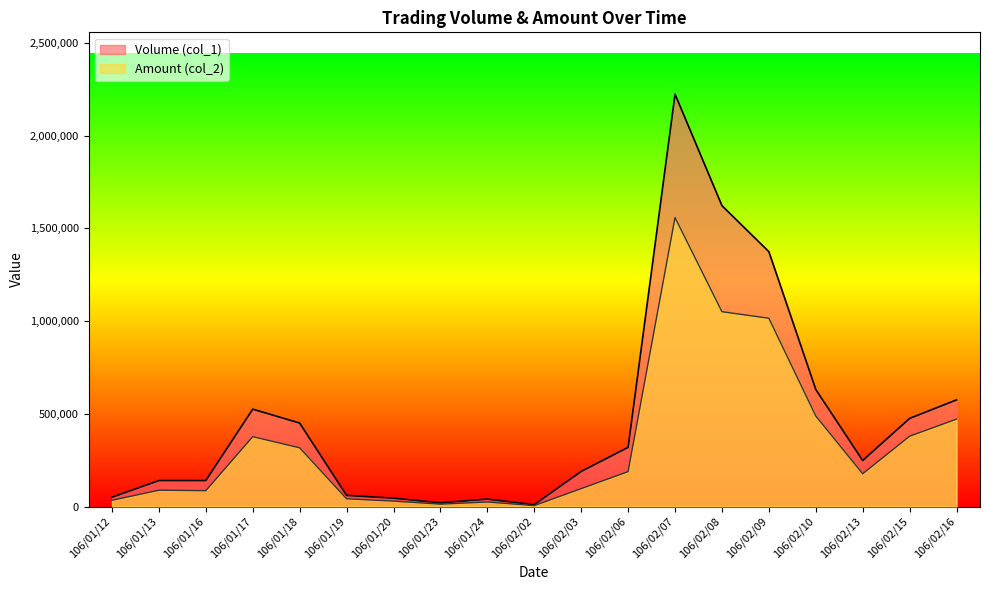

Which series changed the most between 106/02/03 and 106/02/10?

Volume (col_1)